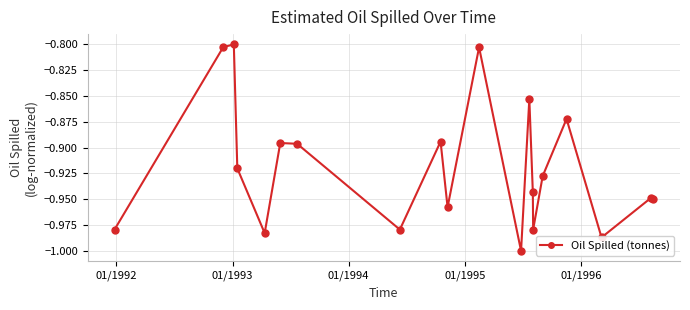

What is the sum of all values?

-18.4